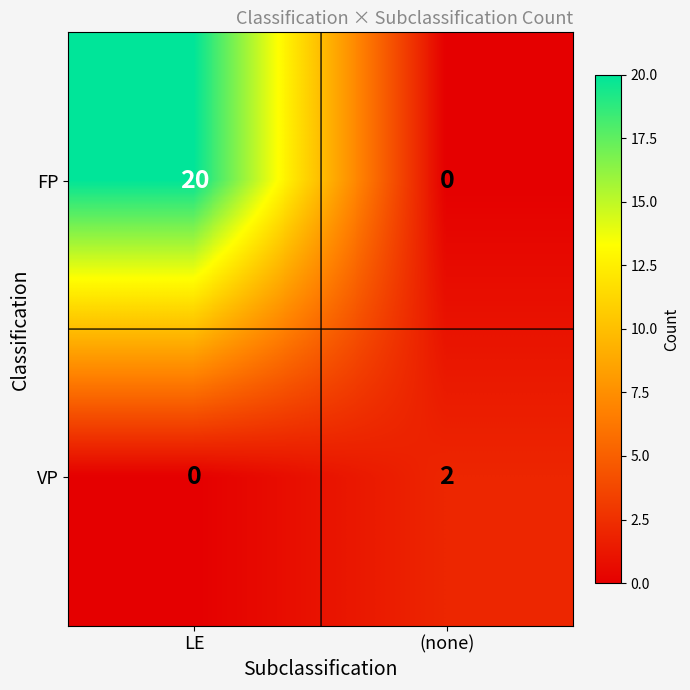

What is the difference between the highest and lowest values at (none)?

2